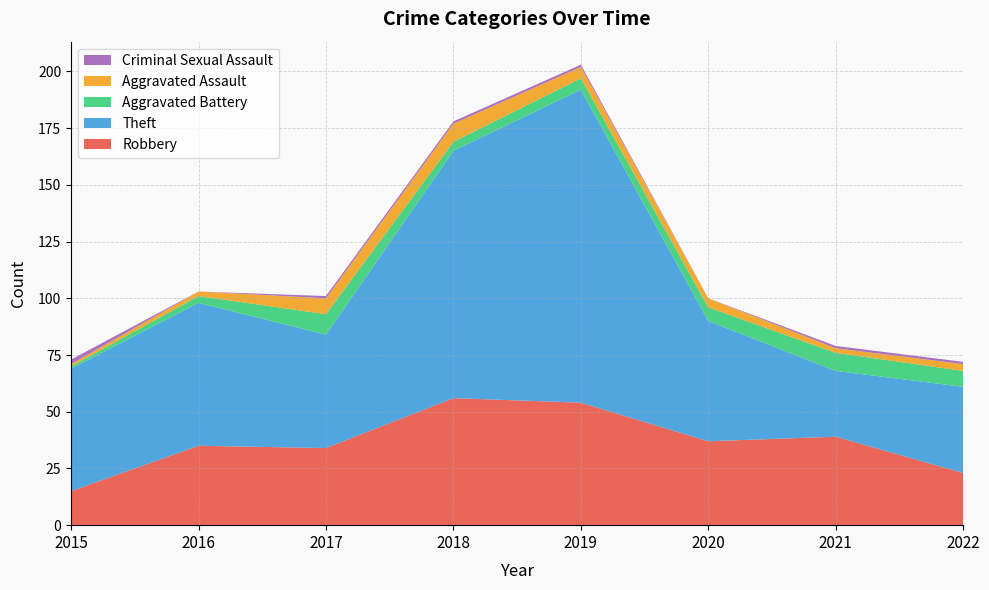

Reading left to right, transcribe all the data shown in this chart.

Robbery: 15	35	34	56	54	37	39	23
Theft: 54	63	50	109	138	53	29	38
Aggravated Battery: 1	3	9	4	5	6	8	7
Aggravated Assault: 1	2	7	8	5	4	2	3
Criminal Sexual Assault: 2	0	1	1	1	0	1	1